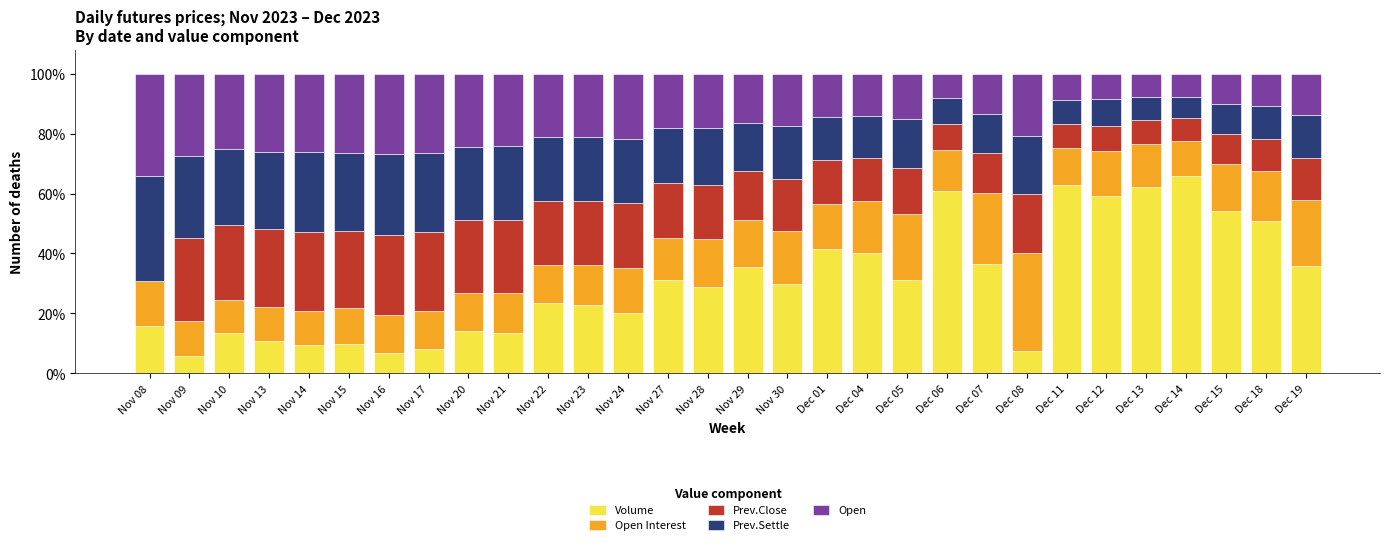

How many series are shown in this chart?

5